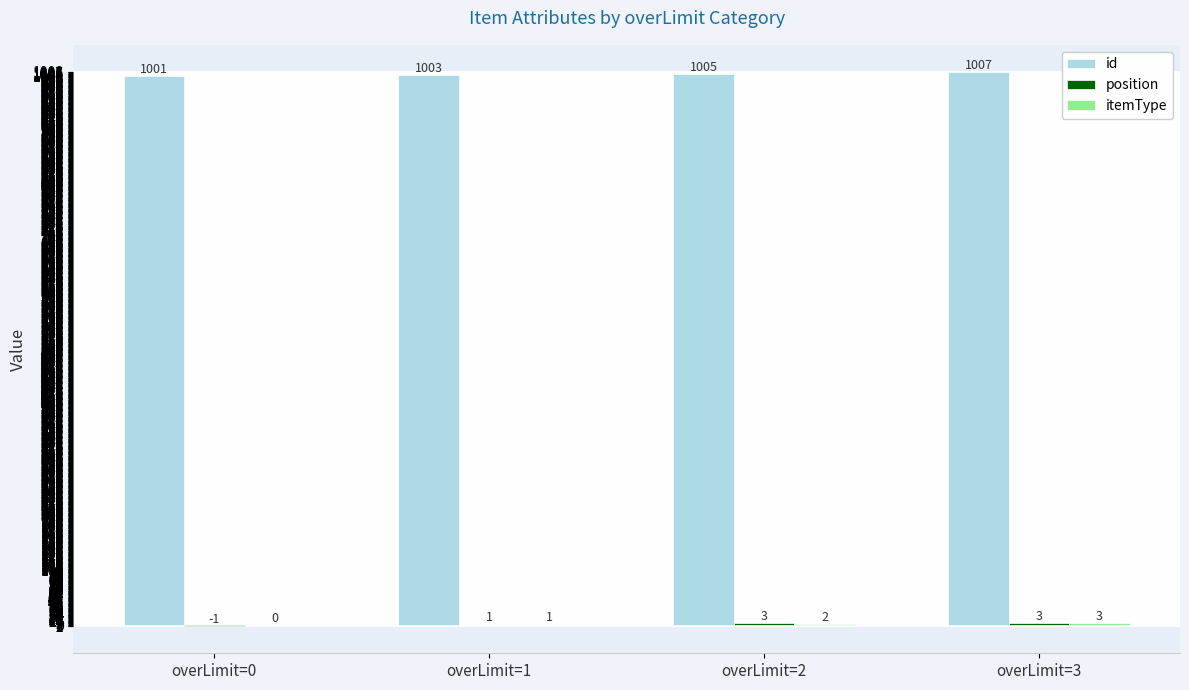

What is the maximum value shown in the chart?

1007